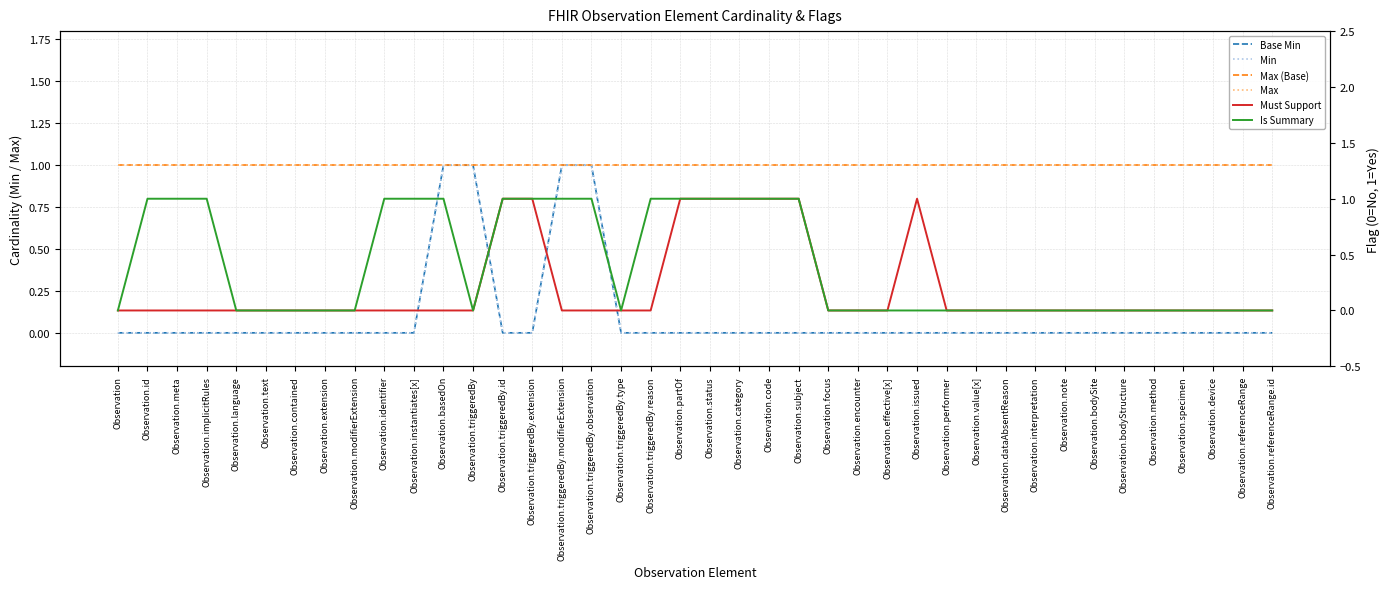

Does the chart have visible grid lines?

Yes